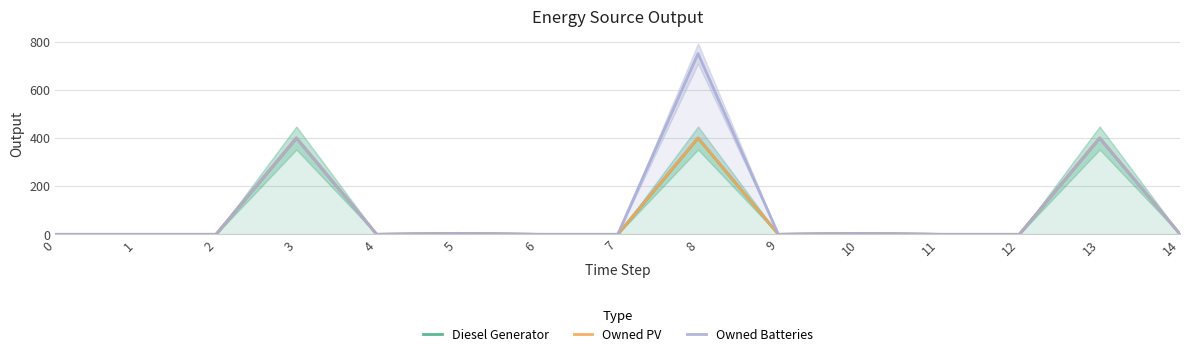

What are all the series names shown in the legend?

Diesel Generator, Owned PV, Owned Batteries